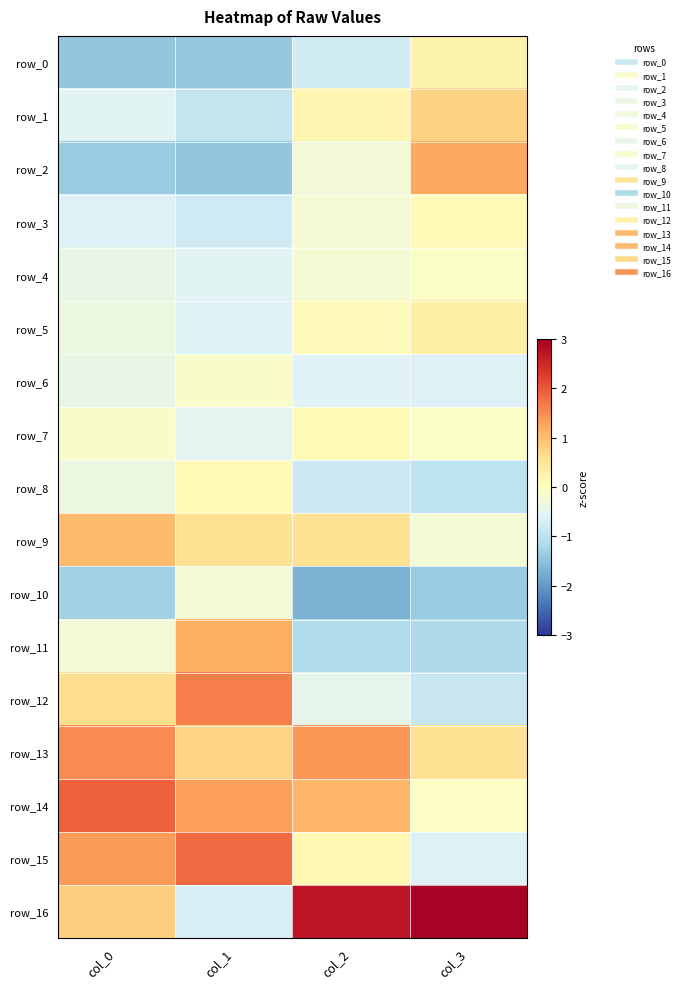

How many distinct data groups are displayed?

17